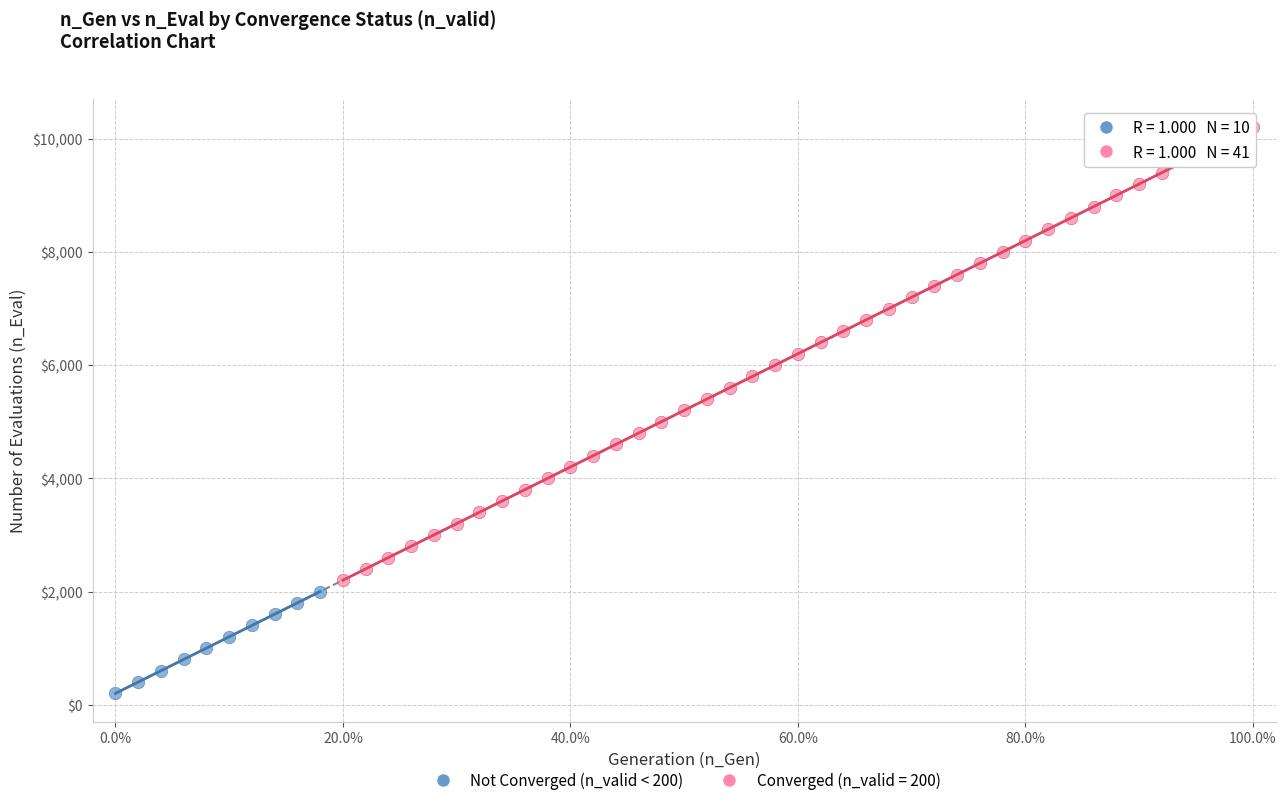

Which series reaches the maximum Y coordinate?

Converged (n_valid = 200)